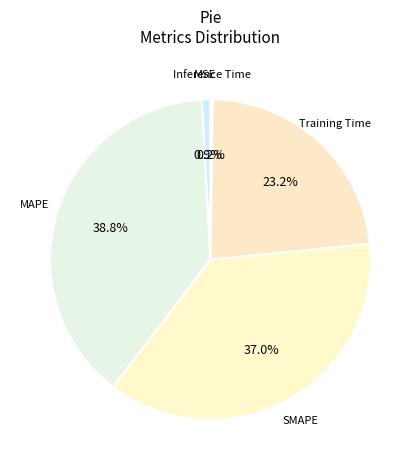

To the nearest percent, what is the difference between the largest and smallest slice percentages?

39%